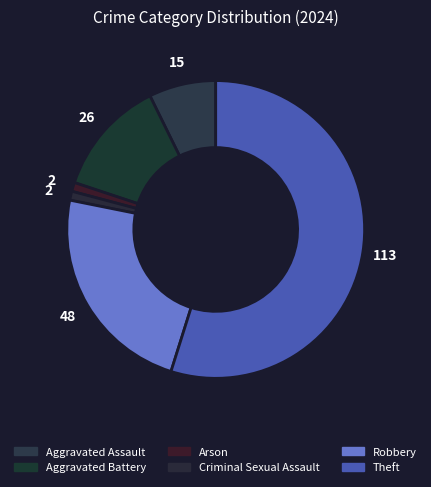

Count the number of slices in the pie.

6